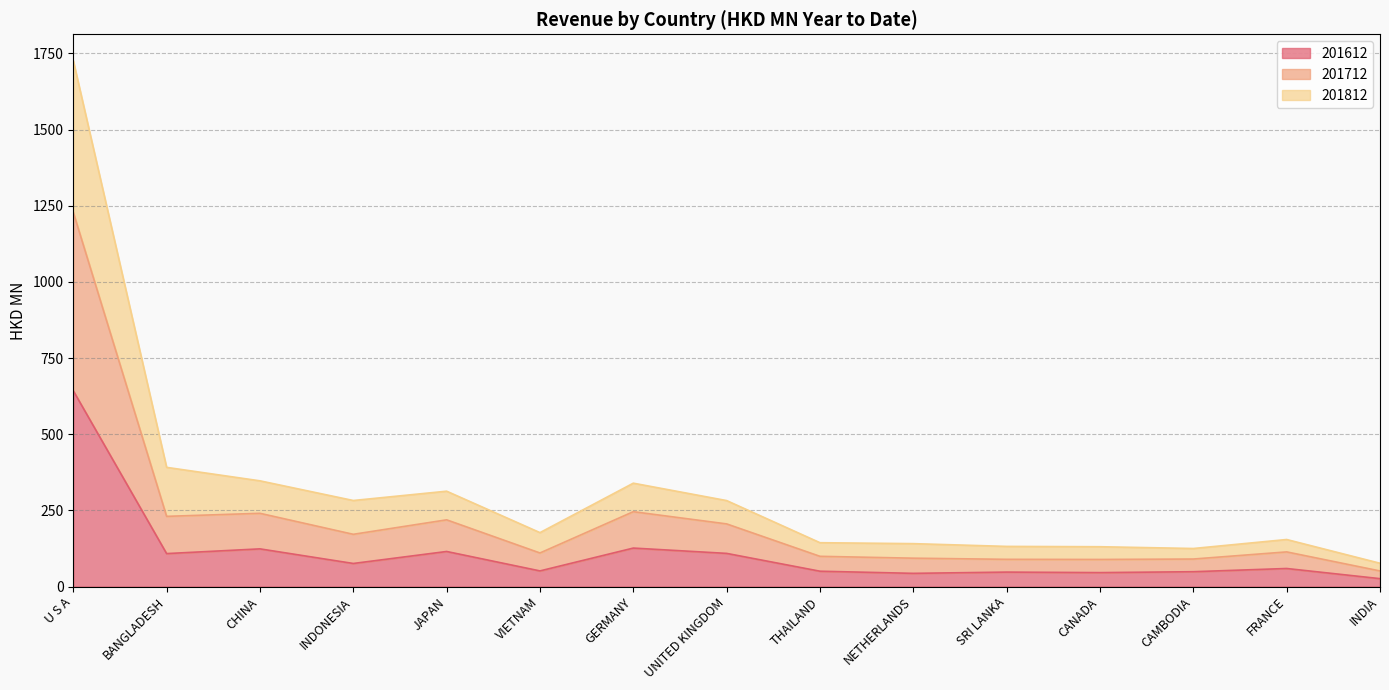

The value of 201612 at FRANCE is 59.3. True or false?

True